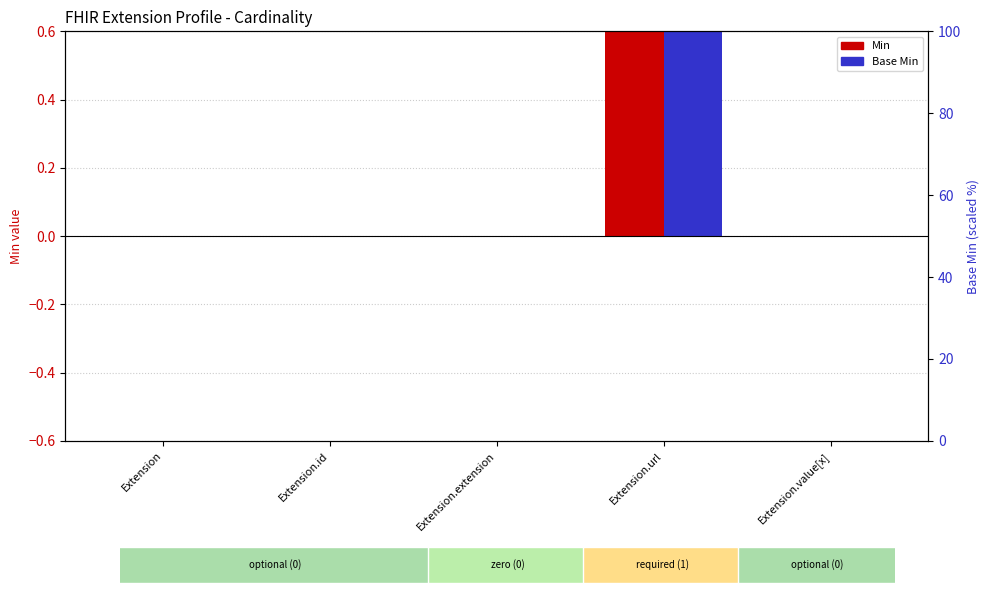

True or false: Min has a value of -1 at Extension.extension.

False